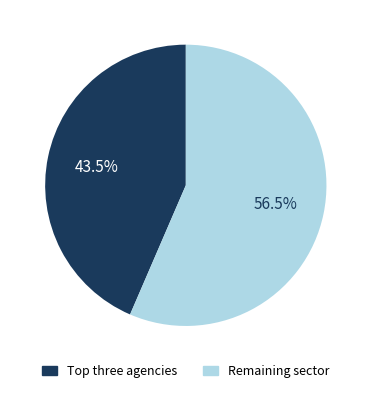

What is the largest slice in the pie chart?

Remaining sector